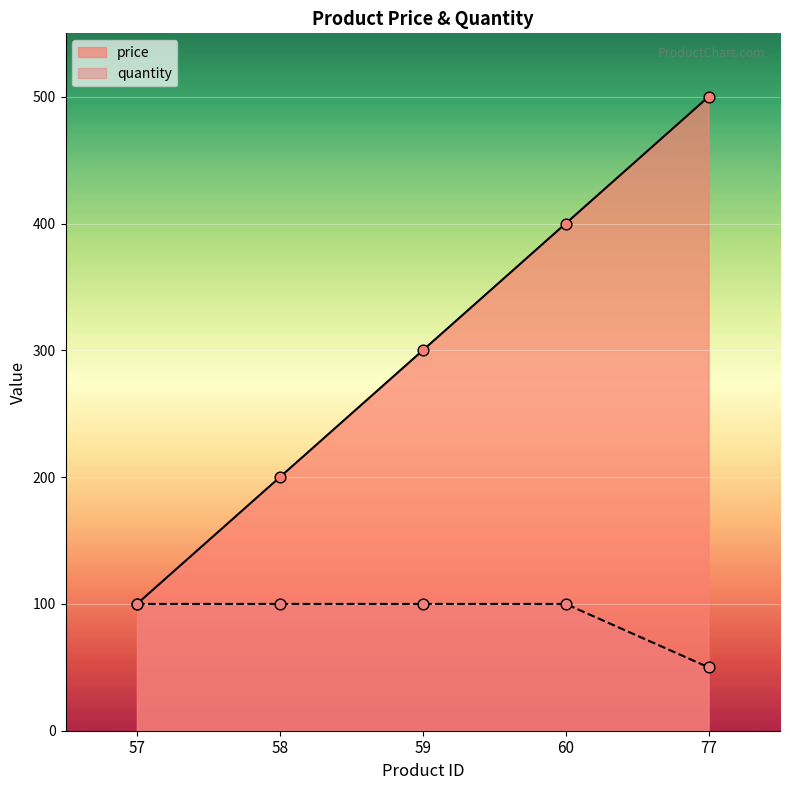

Is the value of quantity at 59 greater than the value of price at 58?

No